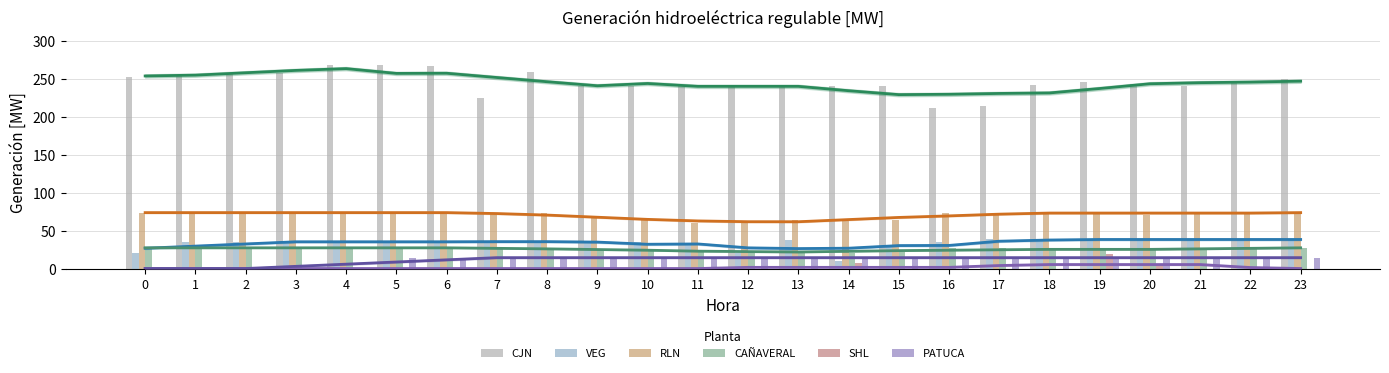

Reading right to left, extract all data points from this chart.

CJN: 23=249.4	22=245.5	21=240.5	20=243.3	19=245.5	18=242.3	17=214.2	16=211.3	15=240.0	14=240.0	13=240.0	12=240.0	11=240.0	10=240.0	9=240.0	8=258.9	7=225.0	6=266.5	5=267.8	4=268.1	3=257.8	2=256.5	1=254.7	0=252.4
VEG: 23=38.3	22=38.3	21=38.3	20=38.3	19=38.3	18=38.3	17=38.3	16=34.7	15=30.4	14=10.5	13=37.2	12=21.0	11=32.2	10=35.2	9=36.2	8=35.2	7=35.2	6=35.2	5=35.2	4=35.2	3=35.2	2=35.2	1=35.2	0=21.0
RLN: 23=73.7	22=73.7	21=73.7	20=70.8	19=73.7	18=73.7	17=73.7	16=73.7	15=63.4	14=62.3	13=63.5	12=59.5	11=59.4	10=63.7	9=67.5	8=73.7	7=73.7	6=73.7	5=73.7	4=73.7	3=73.7	2=73.7	1=73.7	0=73.7
CAÑAVERAL: 23=27.3	22=27.3	21=27.3	20=23.9	19=23.9	18=23.9	17=27.3	16=27.3	15=21.3	14=21.0	13=21.0	12=22.8	11=22.8	10=23.9	9=23.9	8=27.3	7=27.3	6=27.3	5=27.3	4=27.3	3=27.3	2=27.3	1=27.3	0=27.3
SHL: 23=0.0	22=0.0	21=0.0	20=6.5	19=19.7	18=0.0	17=0.0	16=0.0	15=0.0	14=7.7	13=0.0	12=0.0	11=0.0	10=0.0	9=0.0	8=0.0	7=0.0	6=0.0	5=0.0	4=0.0	3=0.0	2=0.0	1=0.0	0=0.0
PATUCA: 23=14.3	22=14.3	21=14.3	20=14.3	19=14.3	18=14.3	17=14.3	16=14.3	15=14.3	14=14.3	13=14.3	12=14.3	11=14.3	10=14.3	9=14.3	8=14.3	7=14.3	6=14.3	5=14.3	4=0.0	3=0.0	2=0.0	1=0.0	0=0.0